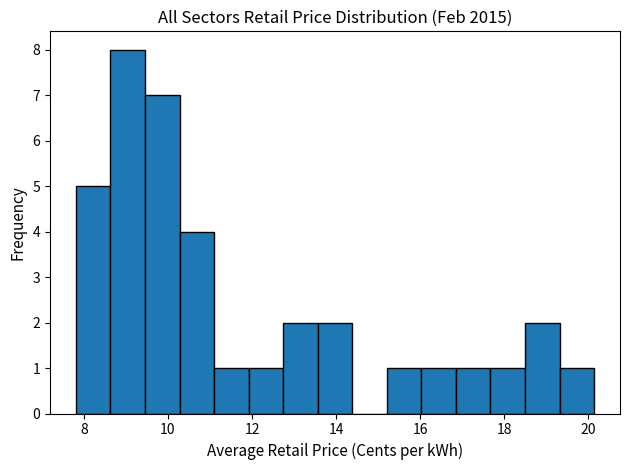

Reading left to right, transcribe this chart: for each bar, give the range it covers on the x-axis and its height. Neither the bar edges nor the heights are printed on the chart, so give them approximately, as read against the axes.

7.8 to 8.6: 5
8.6 to 9.4: 8
9.4 to 10.2: 7
10.2 to 11.0: 4
11.0 to 12.0: 1
12.0 to 12.8: 1
12.8 to 13.6: 2
13.6 to 14.4: 2
14.4 to 15.2: 0
15.2 to 16.0: 1
16.0 to 16.8: 1
16.8 to 17.6: 1
17.6 to 18.4: 1
18.4 to 19.4: 2
19.4 to 20.2: 1